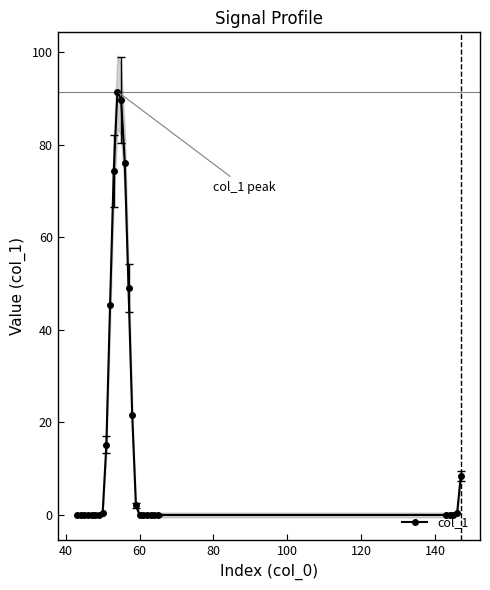

What is the value of the col_1 point at the 14th from the left?

76.0